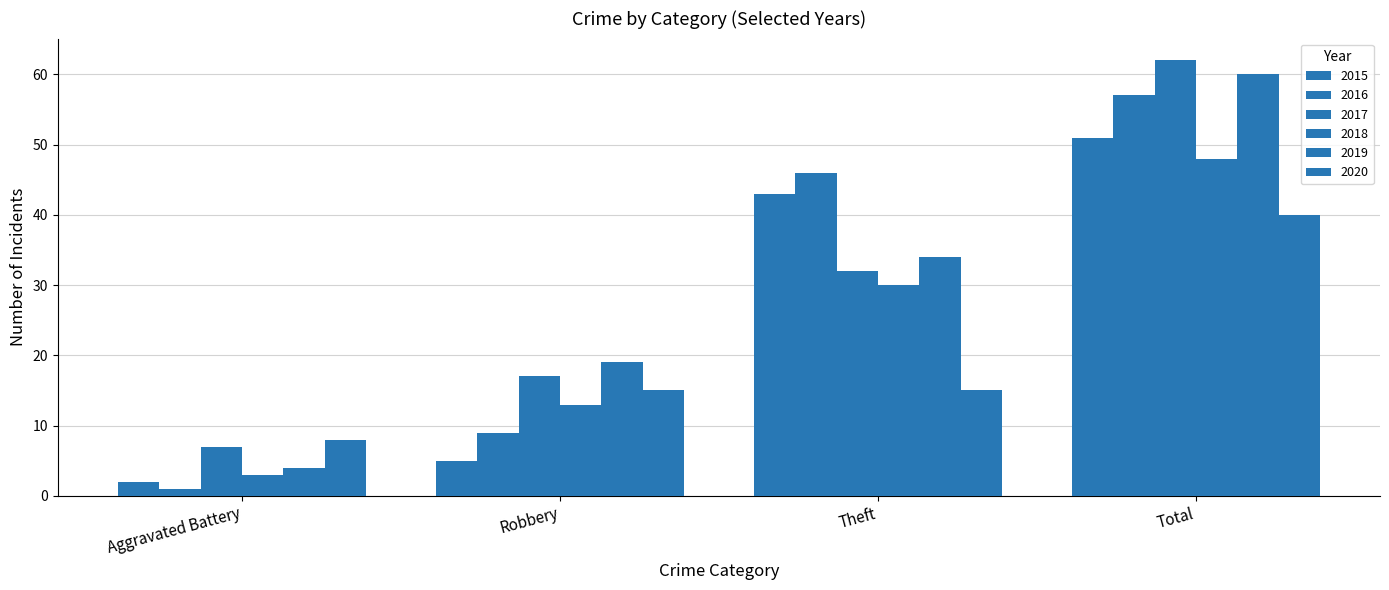

Reading left to right, transcribe all the data shown in this chart.

2015: Aggravated Battery=2	Robbery=5	Theft=43	Total=51
2016: Aggravated Battery=1	Robbery=9	Theft=46	Total=57
2017: Aggravated Battery=7	Robbery=17	Theft=32	Total=62
2018: Aggravated Battery=3	Robbery=13	Theft=30	Total=48
2019: Aggravated Battery=4	Robbery=19	Theft=34	Total=60
2020: Aggravated Battery=8	Robbery=15	Theft=15	Total=40